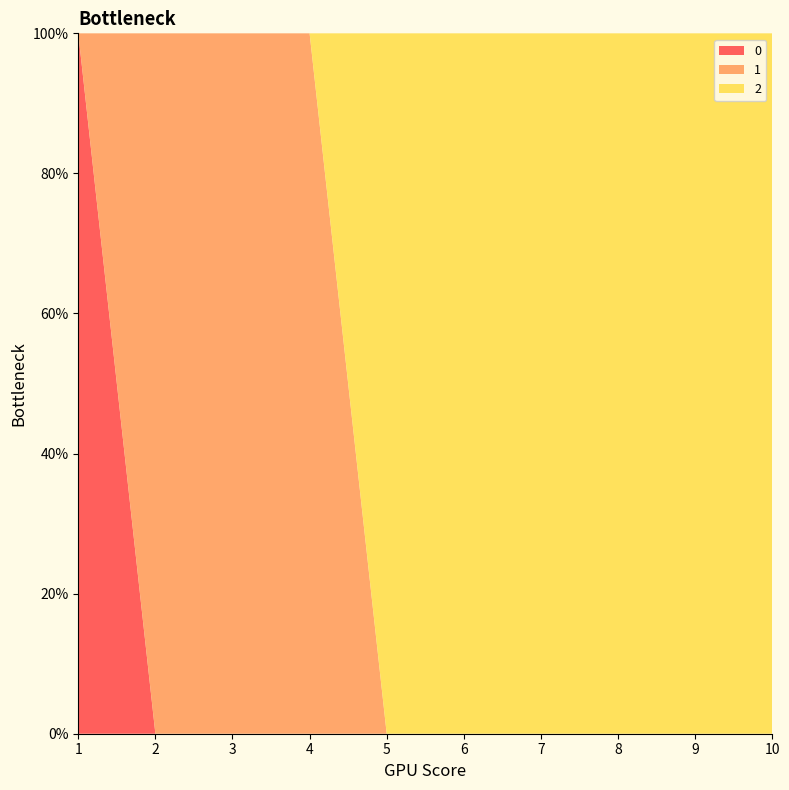

Reading right to left, transcribe all the data shown in this chart.

0: 0	0	0	0	0	0	0	0	0	1
1: 0	0	0	0	0	0	1	1	1	0
2: 1	1	1	1	1	1	0	0	0	0